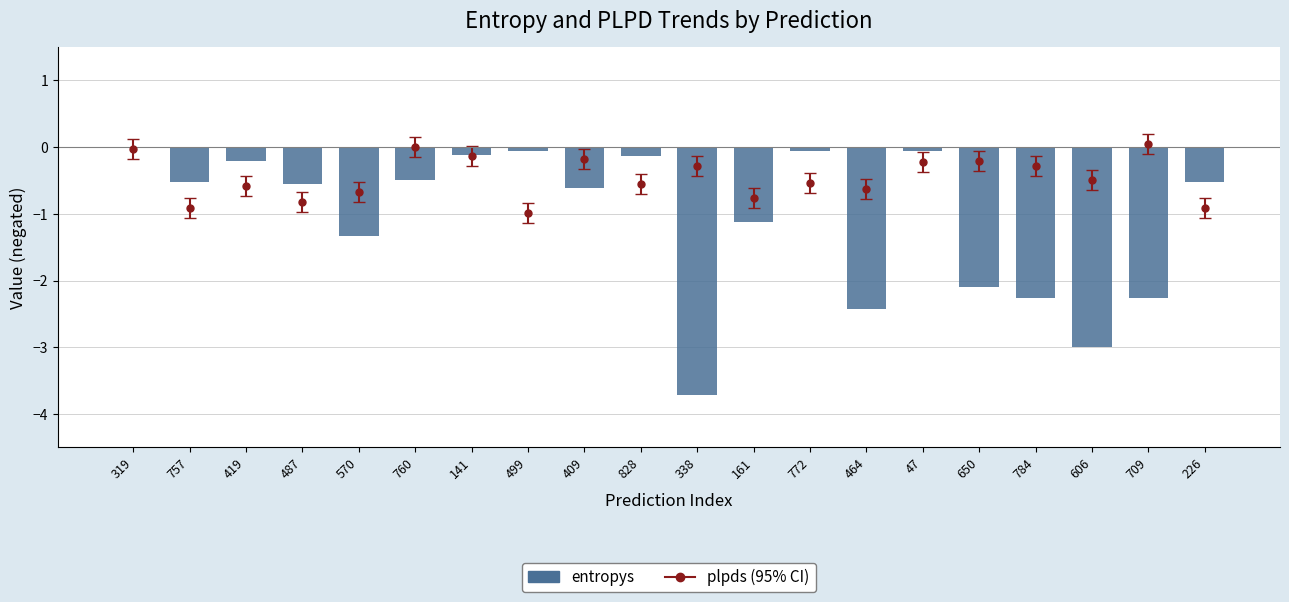

Where is the data nearest to the value -1?

161